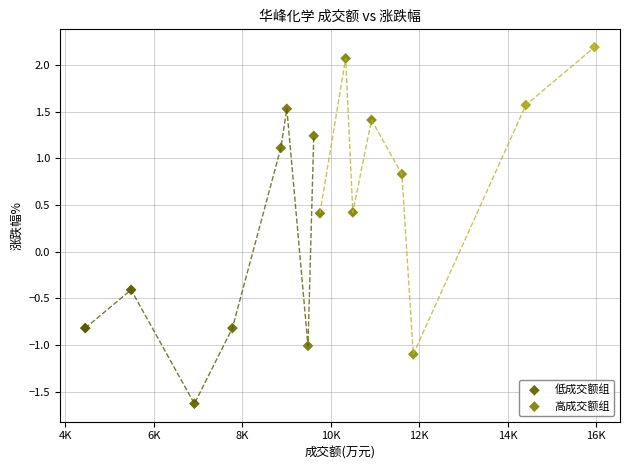

Which series has the widest spread of Y values?

高成交额组